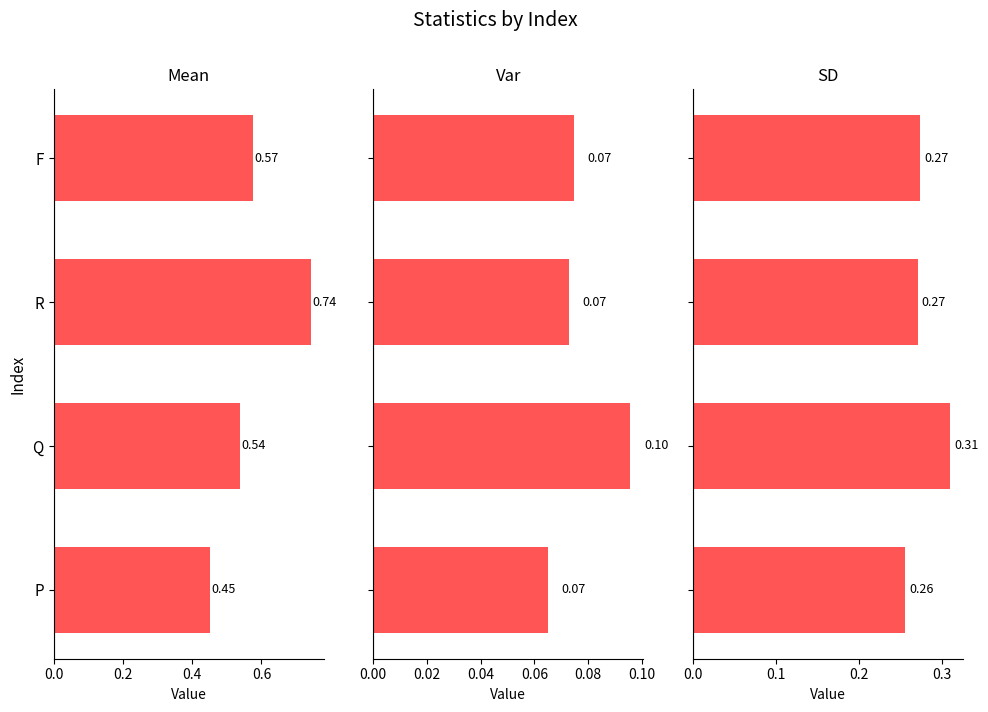

Is it true that Var equals 0.1 at Q?

True